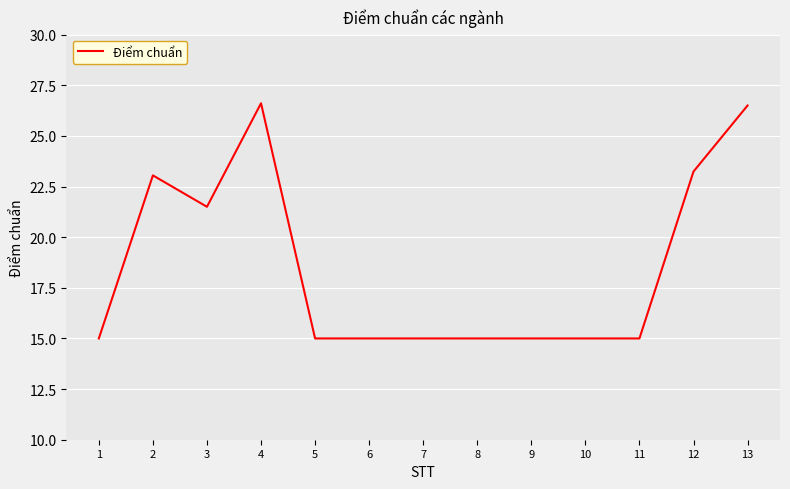

Is this an area chart (filled region under the line)?

No